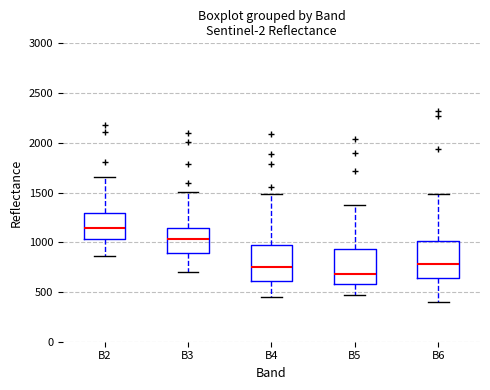

Reading left to right, read every box against the y-axis: the position of its median line, the range the box covers, and the ends of its whiskers. The values are not printed on the chart, so give them approximately, as read against the axis.

B2: median 1150, box 1050 to 1300, whiskers 850 to 1650
B3: median 1050, box 900 to 1150, whiskers 700 to 1500
B4: median 750, box 600 to 950, whiskers 450 to 1500
B5: median 700, box 600 to 950, whiskers 450 to 1400
B6: median 800, box 650 to 1000, whiskers 400 to 1500